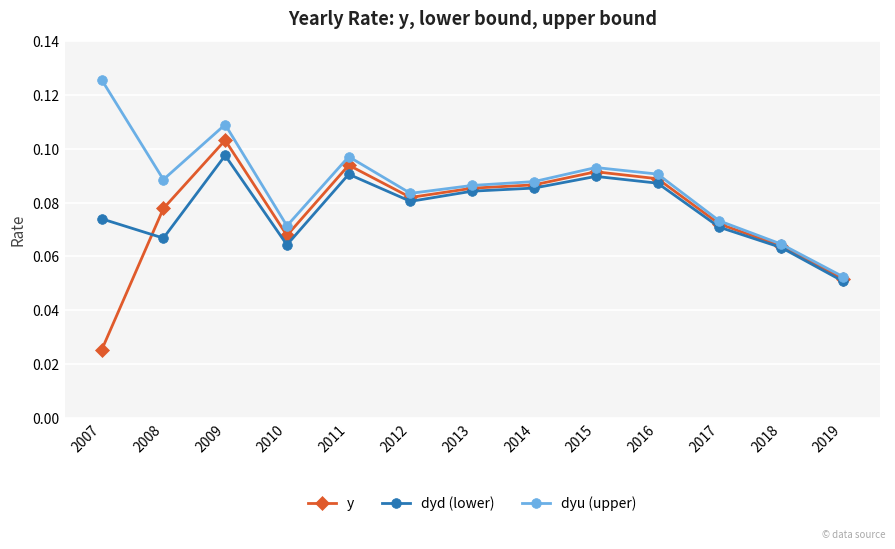

Rank the series by their maximum value, from lowest to highest.

dyd (lower), y, dyu (upper)